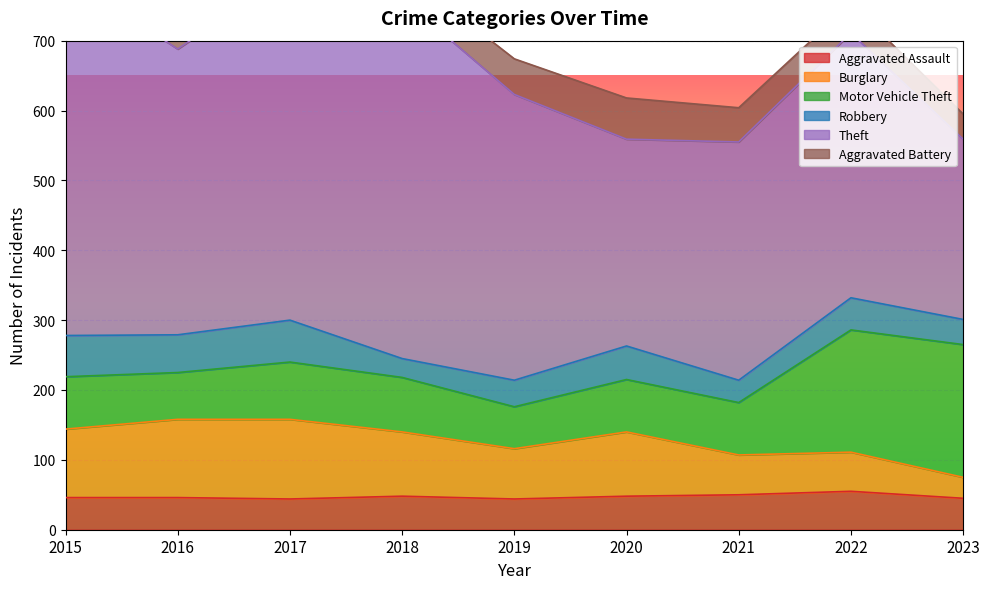

Where is the first local maximum for Aggravated Assault?

2018